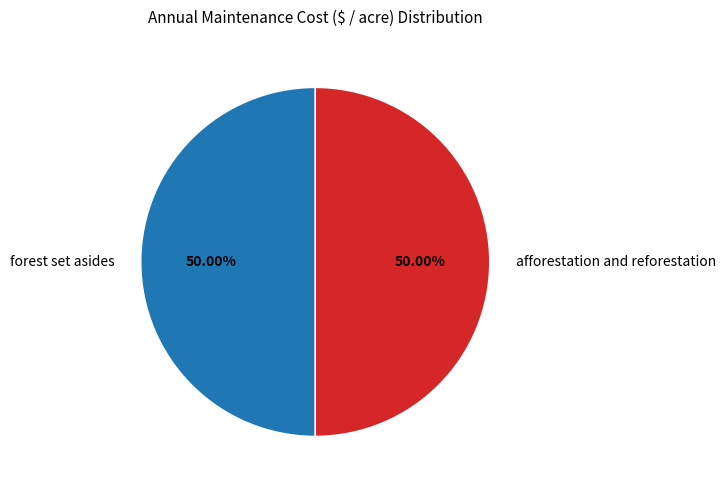

Approximately how many times larger is the value at afforestation and reforestation compared to forest set asides?

1.0